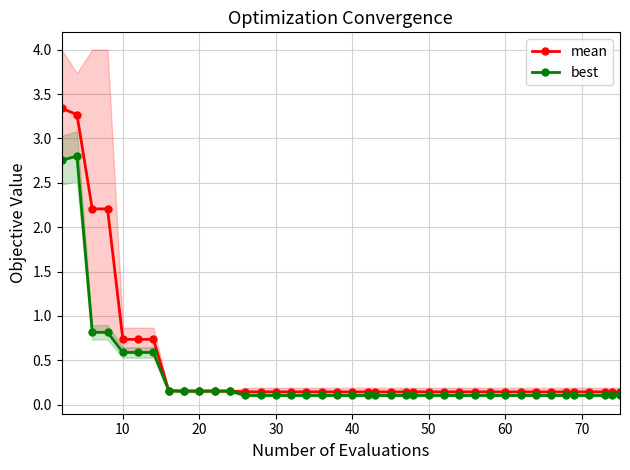

What is the minimum value shown in the chart?

0.1